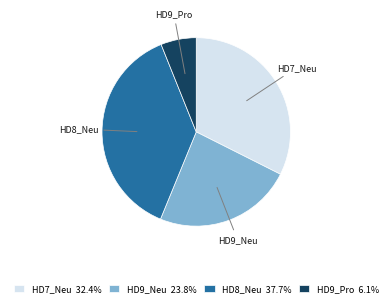

Approximately how many times larger is the value at HD9_Neu compared to HD9_Pro?

3.9